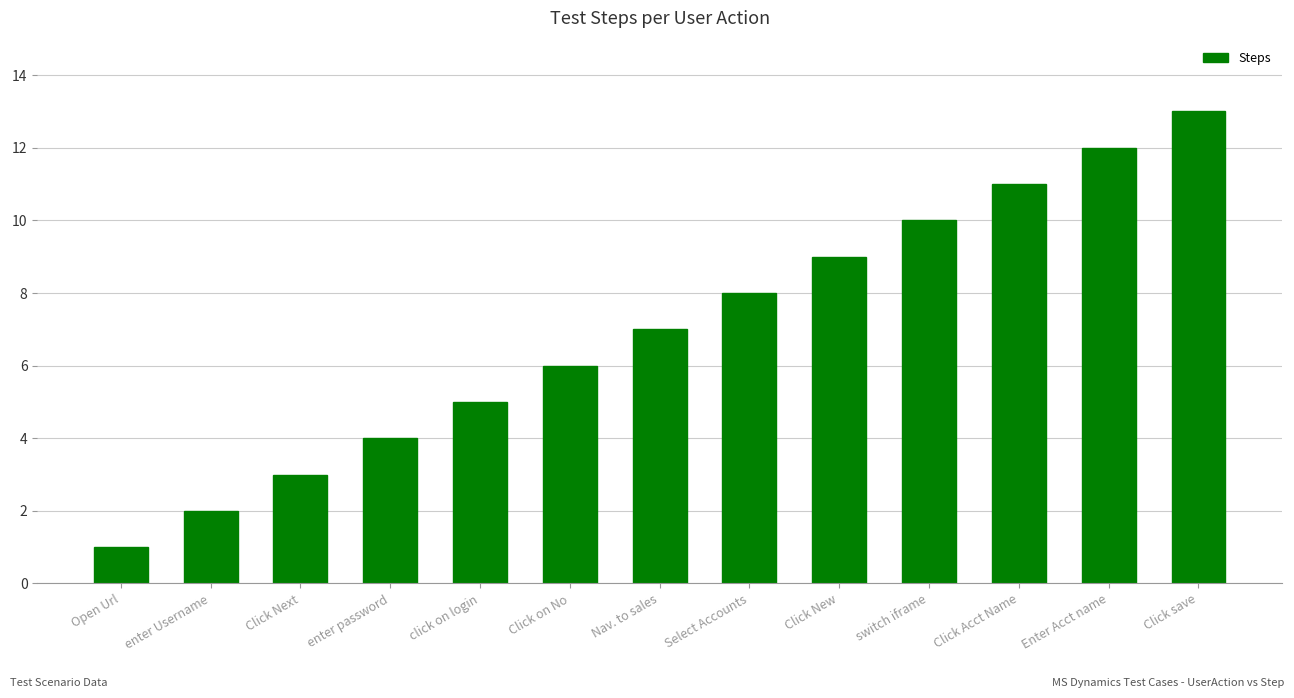

What position from the right is Click New?

5